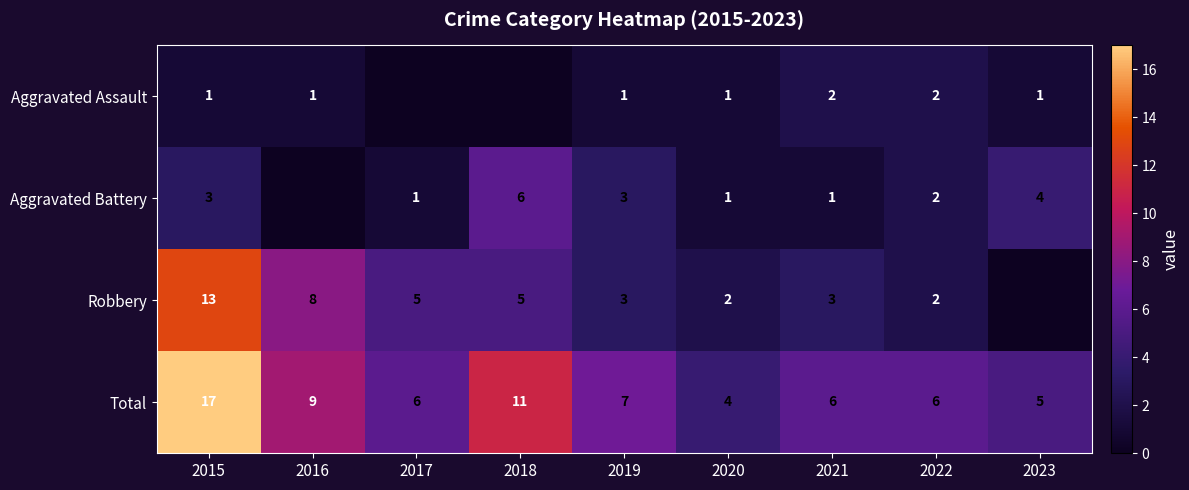

How many values in the Total series are below 6?

2